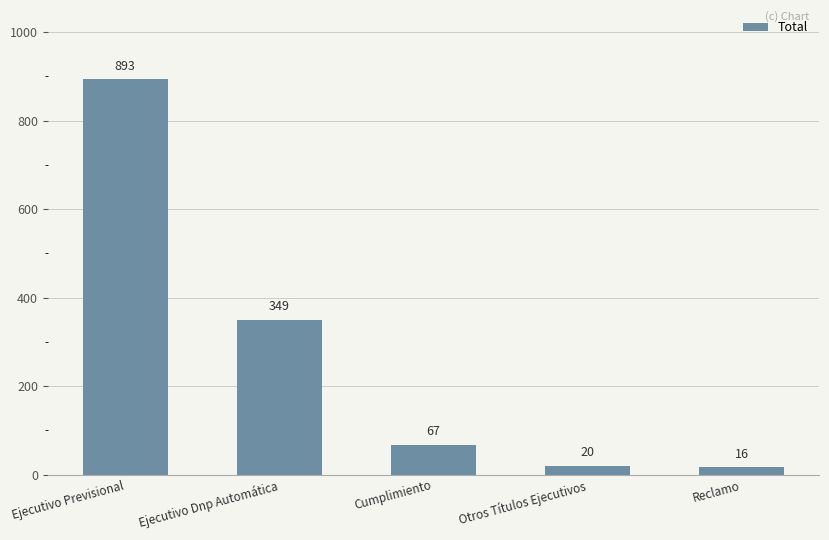

What is the change in value from Ejecutivo Dnp Automática to Otros Títulos Ejecutivos?

-329